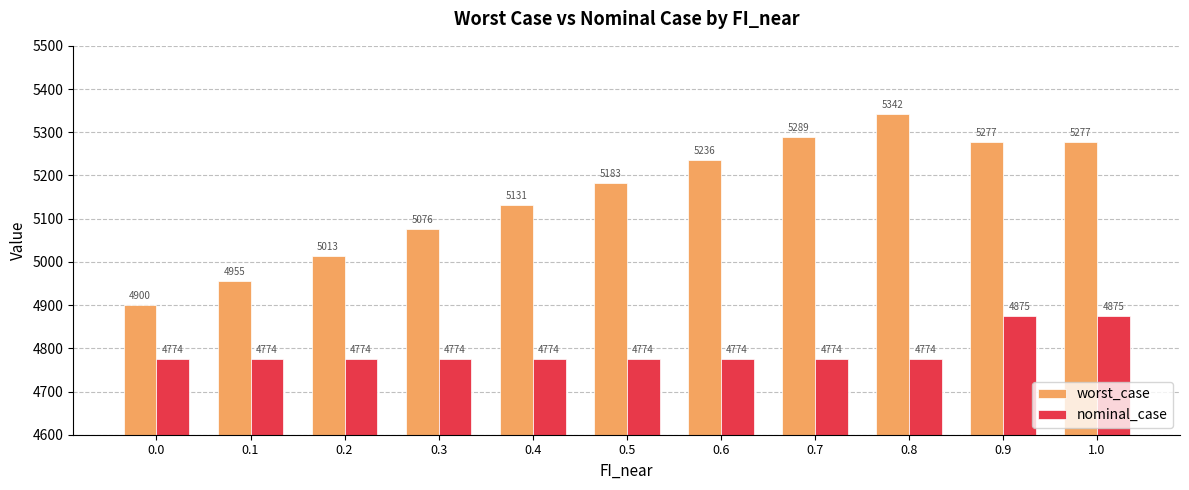

What is the total value across all series at 0.9?

10152.5